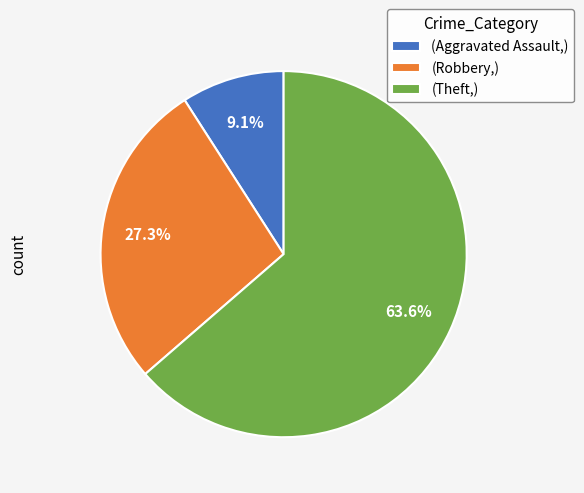

What percentage is NOT represented by (Robbery,)?

72.7%